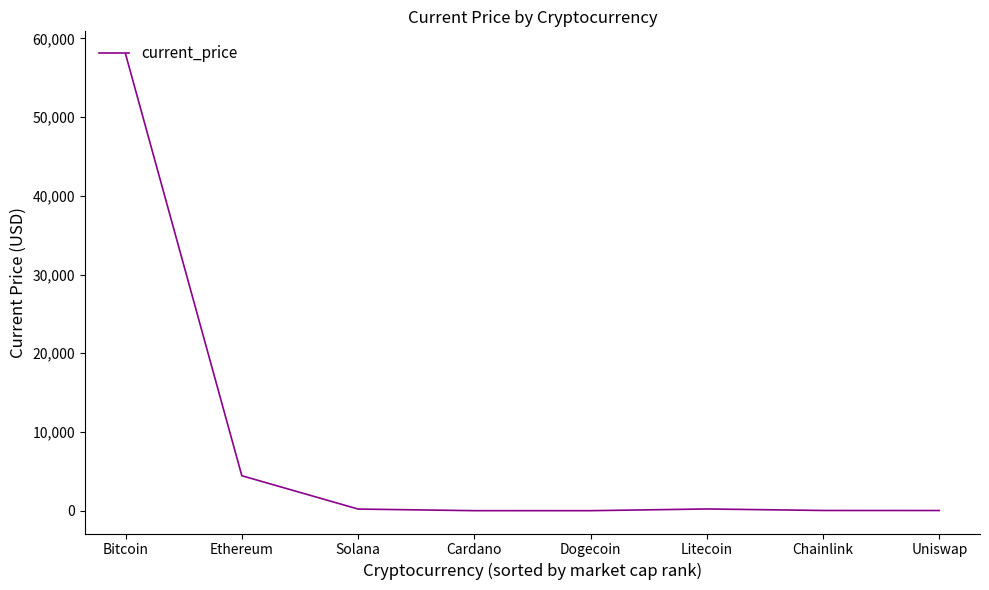

What is the average value?

7862.5